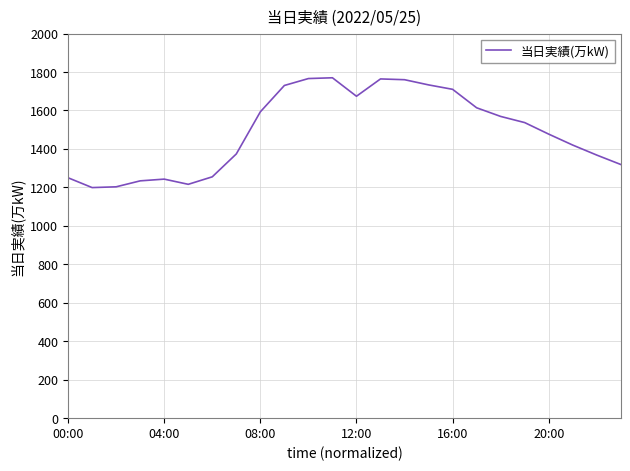

What is the maximum value shown in the chart?

1770